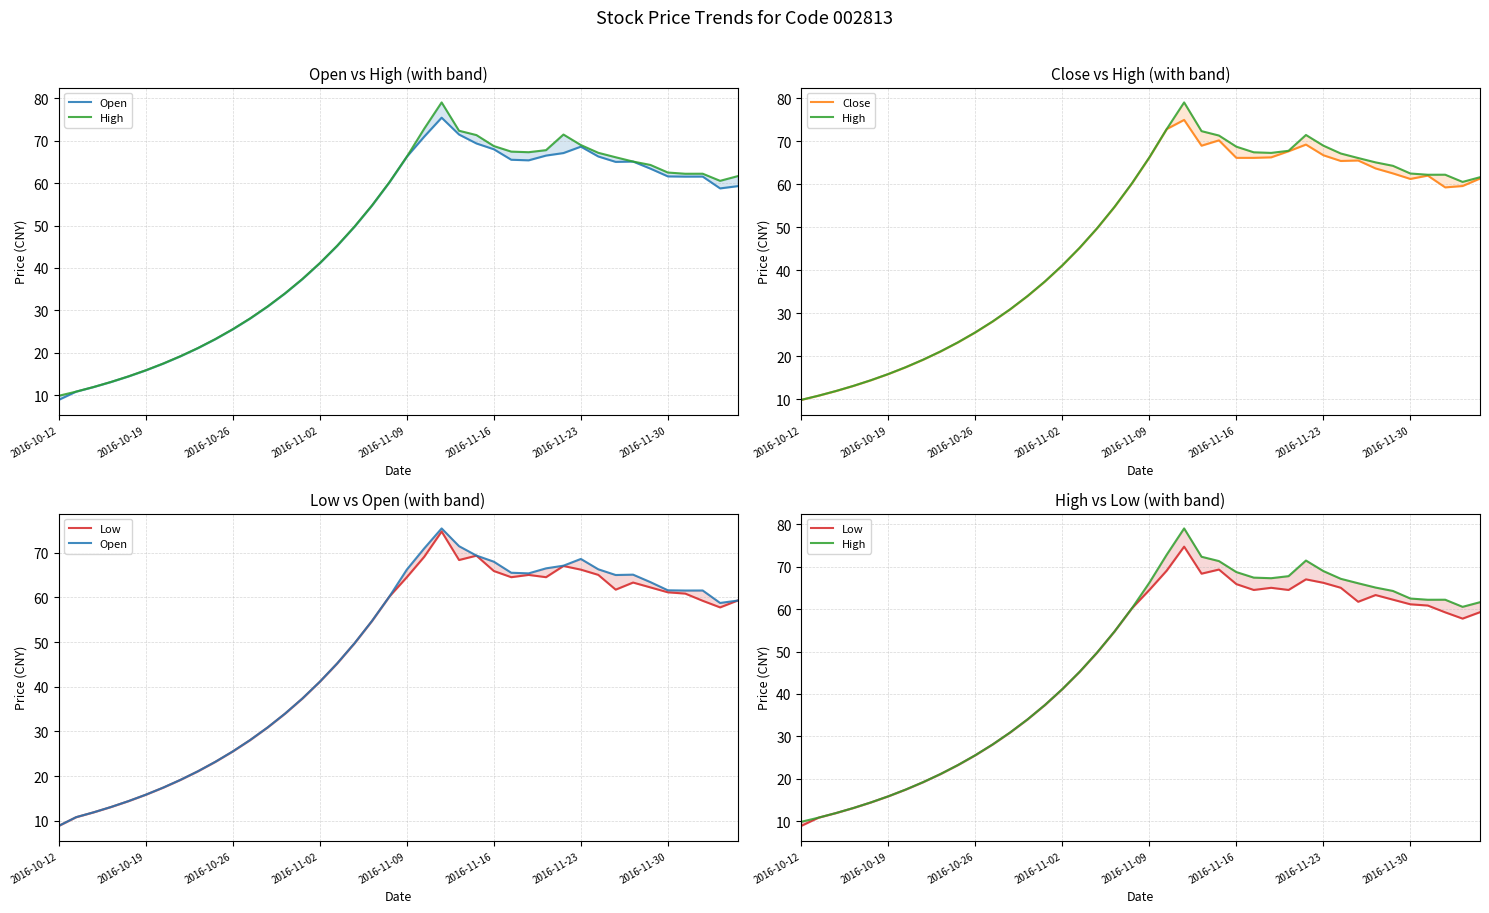

Which series has the widest spread of values?

High